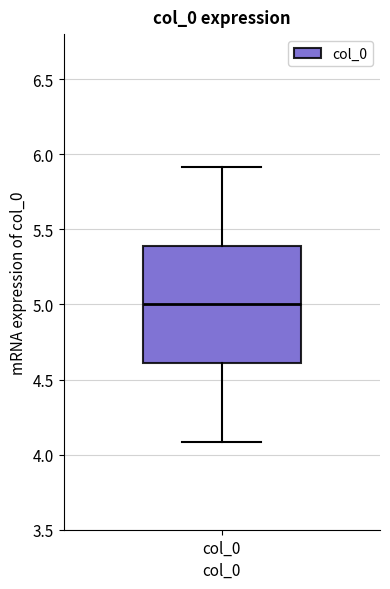

Transcribe this box plot: give where the median line is, the range the box spans, and where the two whiskers end, as read against the y-axis. The values are not printed on the chart, so give them approximately, as read against the axis.

median 5.0, box 4.6 to 5.4, whiskers 4.1 to 5.9